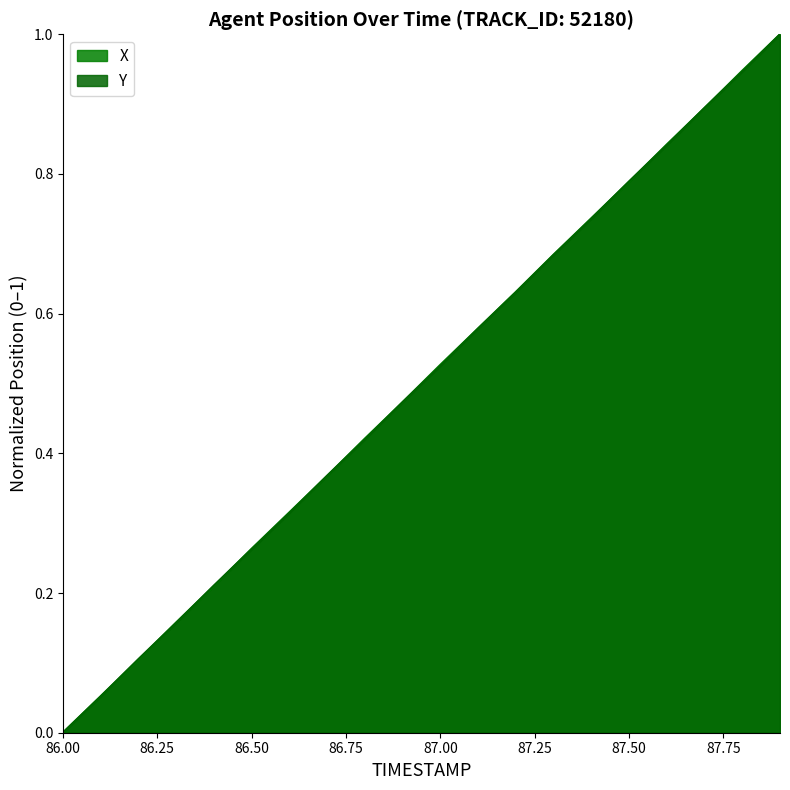

Which series changed the most between 86.3 and 87.7?

Y